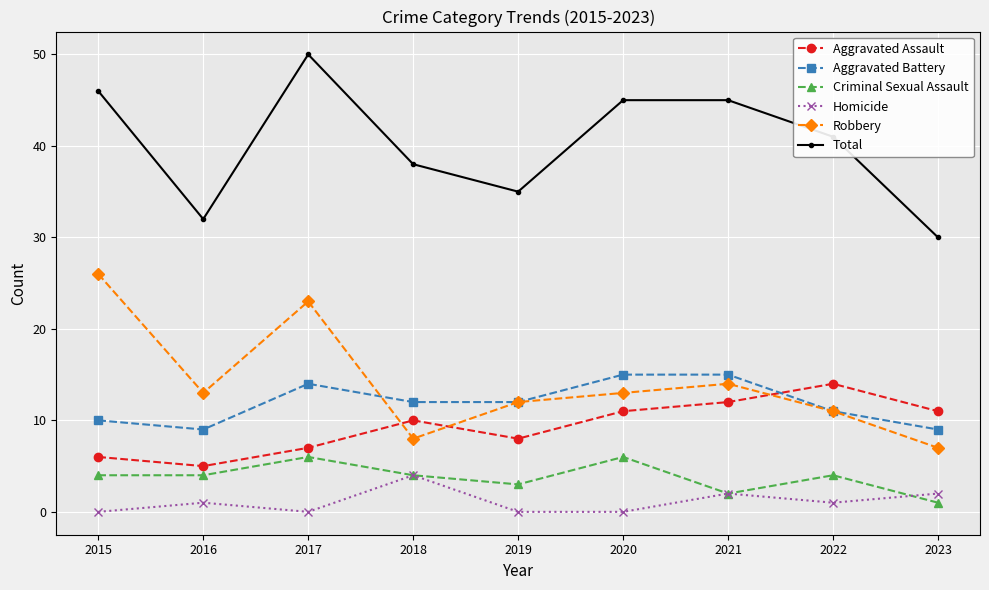

Count the number of data series in this chart.

6